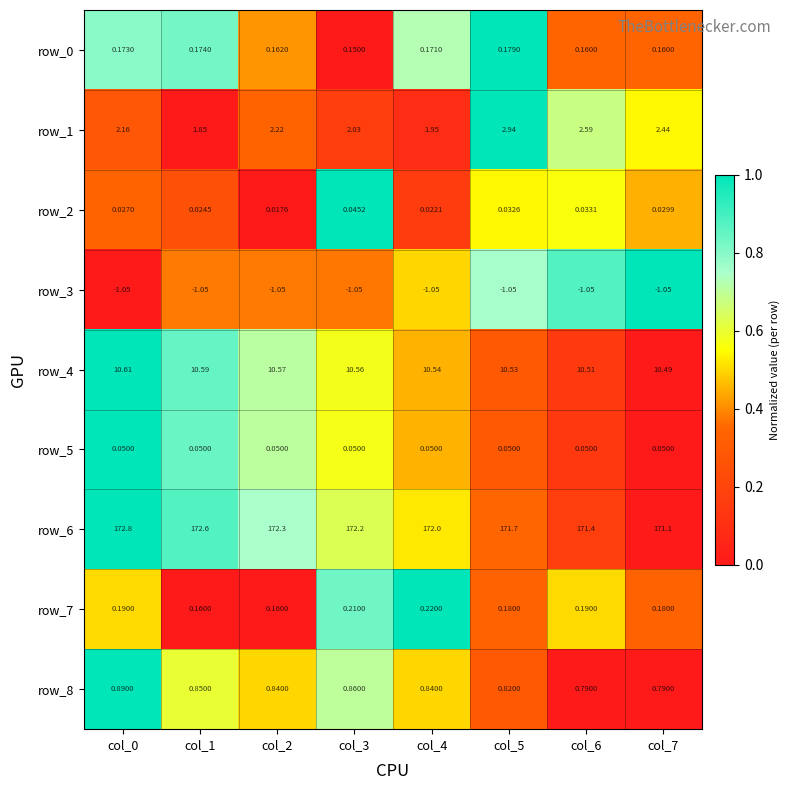

Is it true that row_1 equals 1.4 at col_5?

False